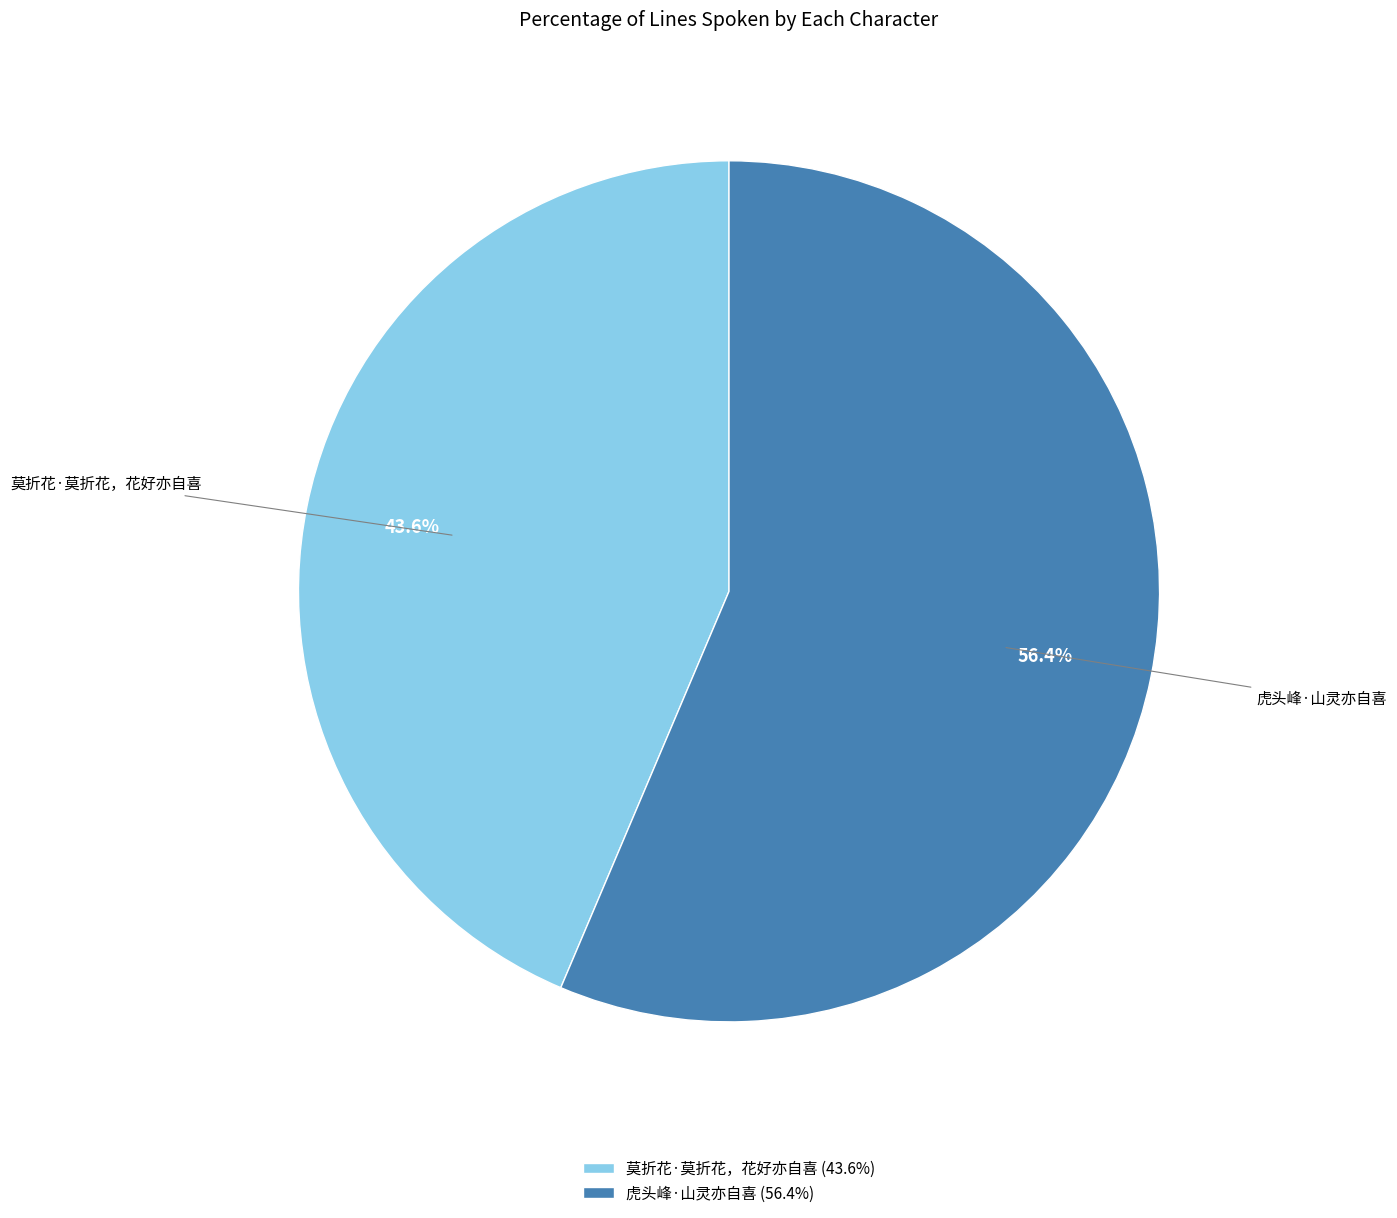

The 虎头峰·山灵亦自喜 slice represents 50% of the pie. True or false?

False